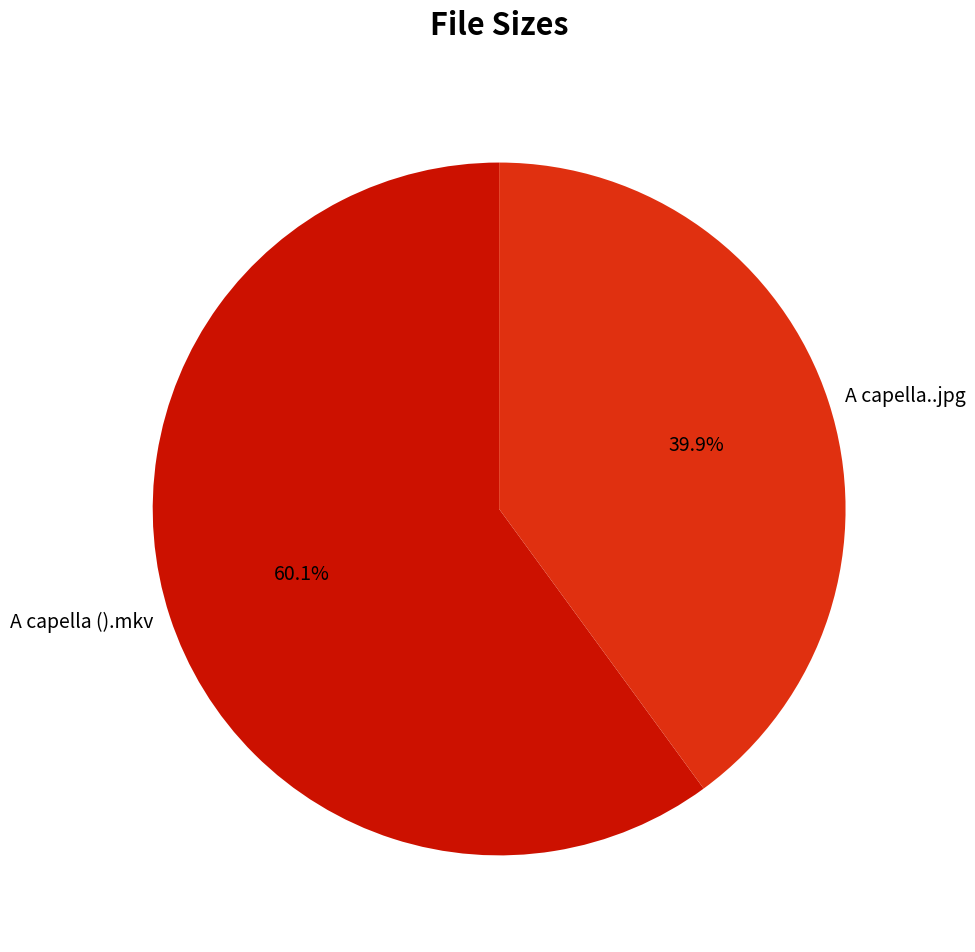

What is the ratio of the value at A capella ().mkv to the value at A capella..jpg?

1.5